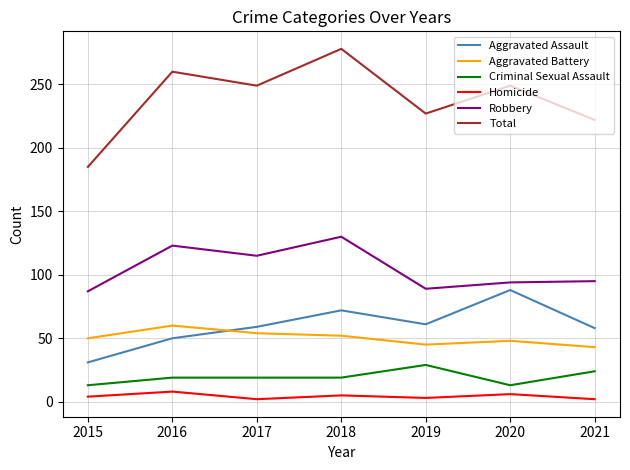

At which category does the chart reach its peak across all series?

2018